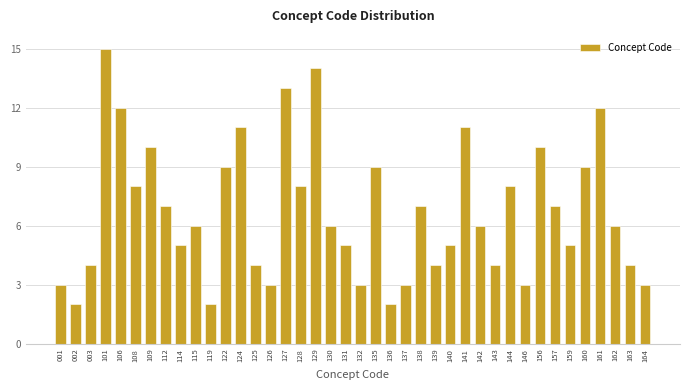

True or false: the data shows 10 at 156.

True